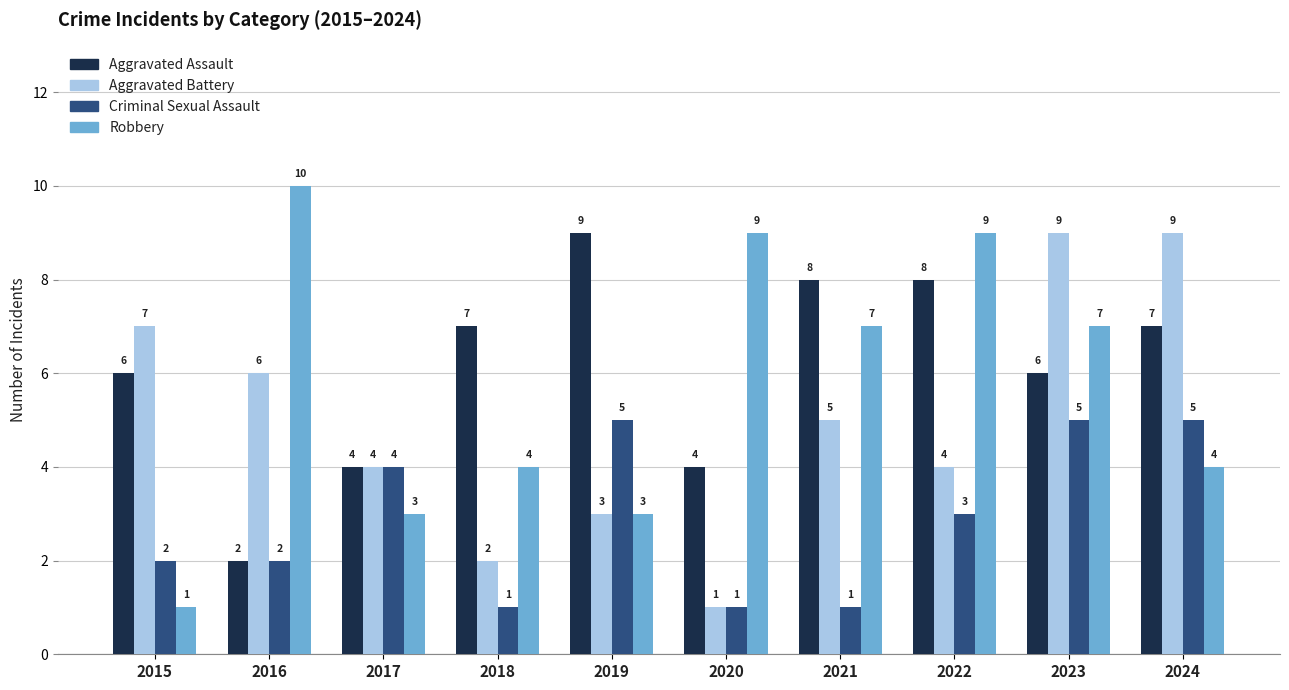

At 2022, list the series in order from largest to smallest.

Robbery, Aggravated Assault, Aggravated Battery, Criminal Sexual Assault